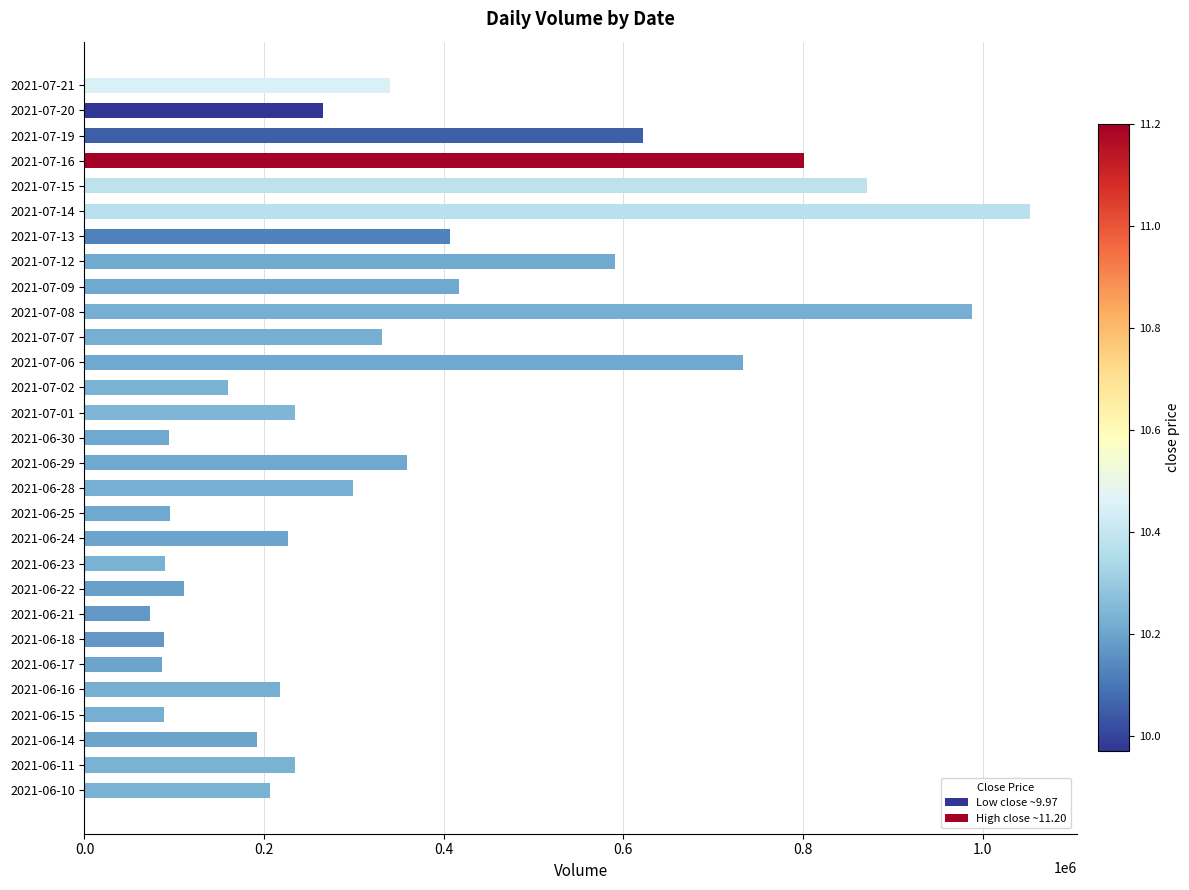

Which has a higher value, 2021-07-09 or 2021-07-12?

2021-07-12